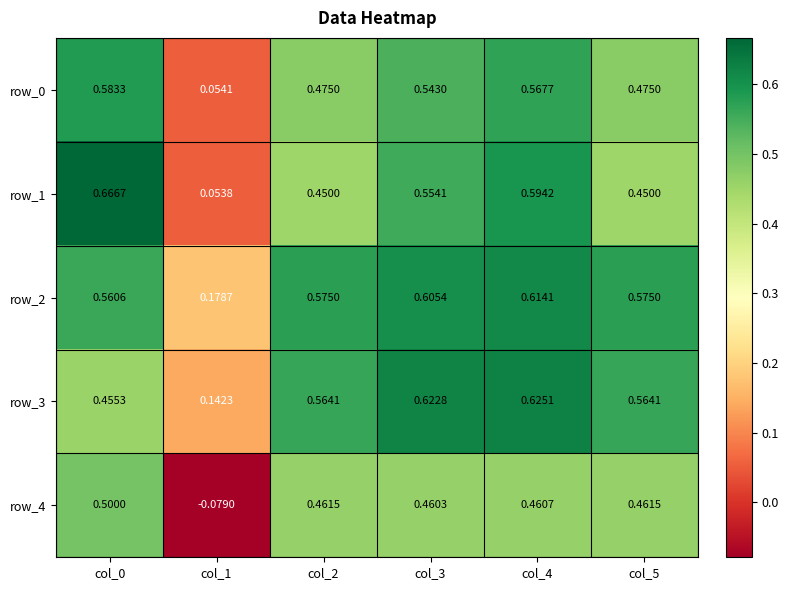

True or false: row_2 has a value of 0.6 at col_0.

True